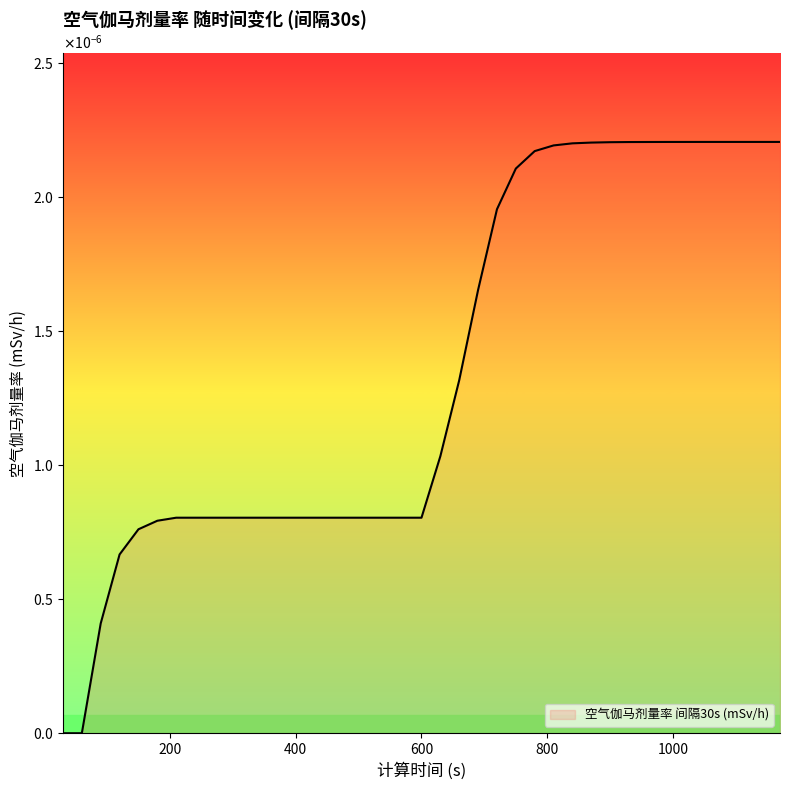

At which label is the value closest to 0?

30